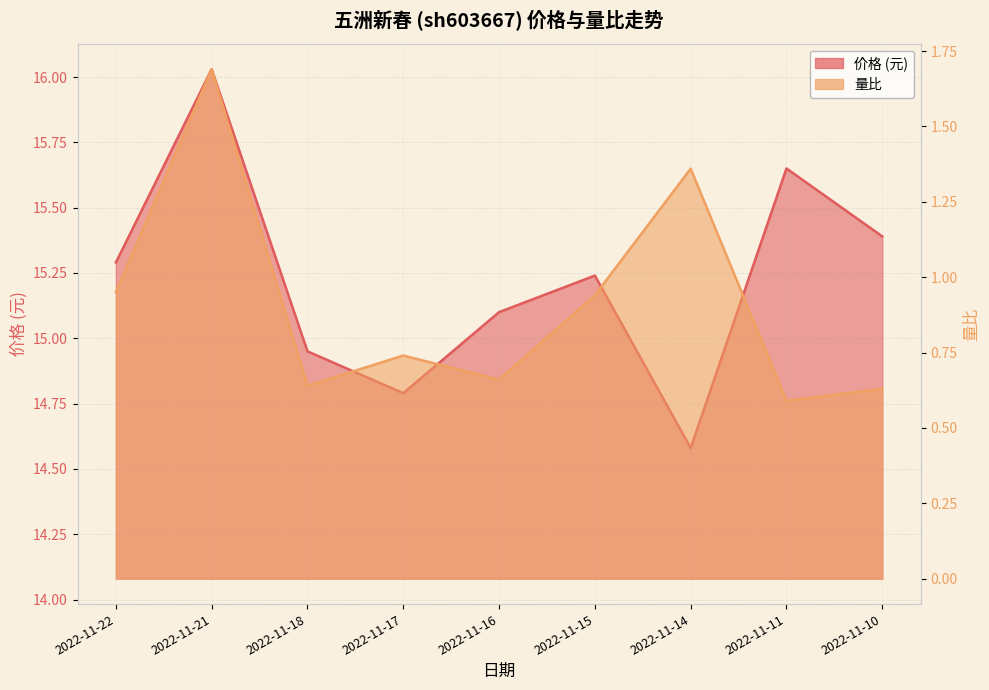

How many categories are shown in the chart?

9